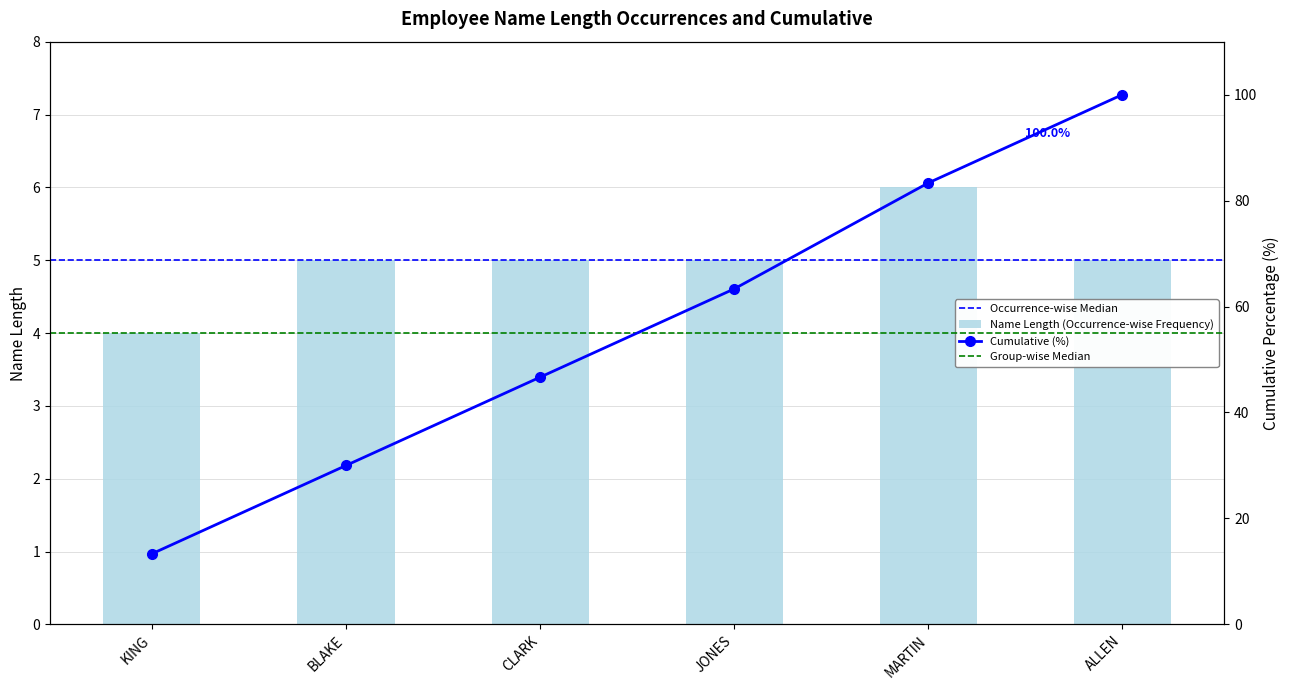

What is the sum of the values at JONES and ALLEN?

10